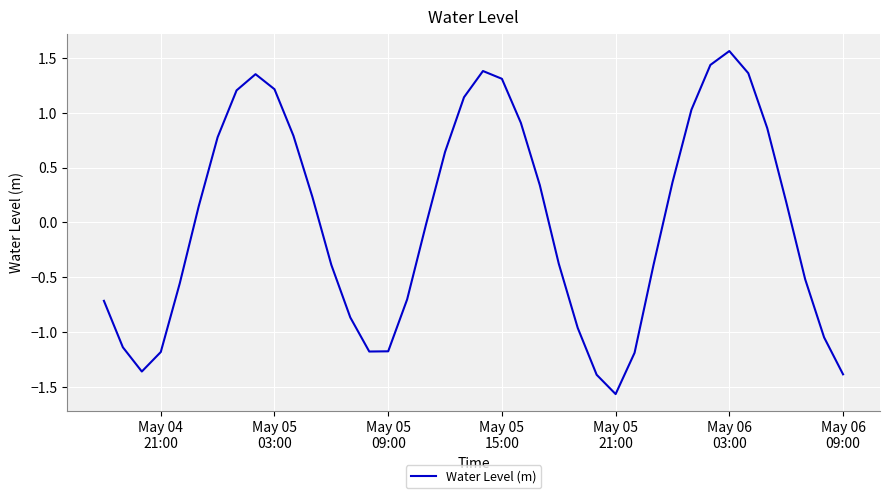

How many values are below zero?

20